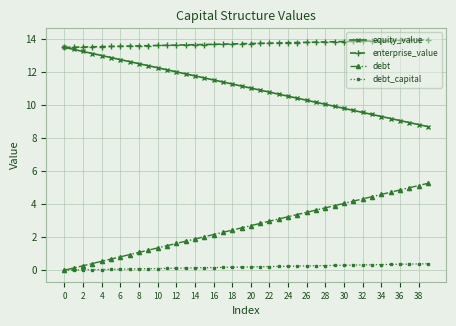

At how many categories does at least one series exceed 2?

40